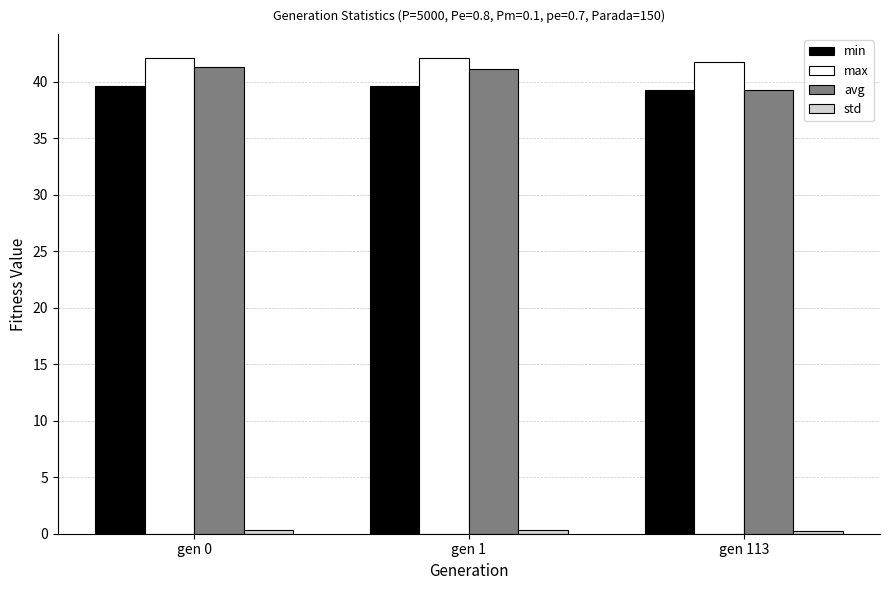

What is the difference between the avg values at gen 0 and gen 113?

2.0